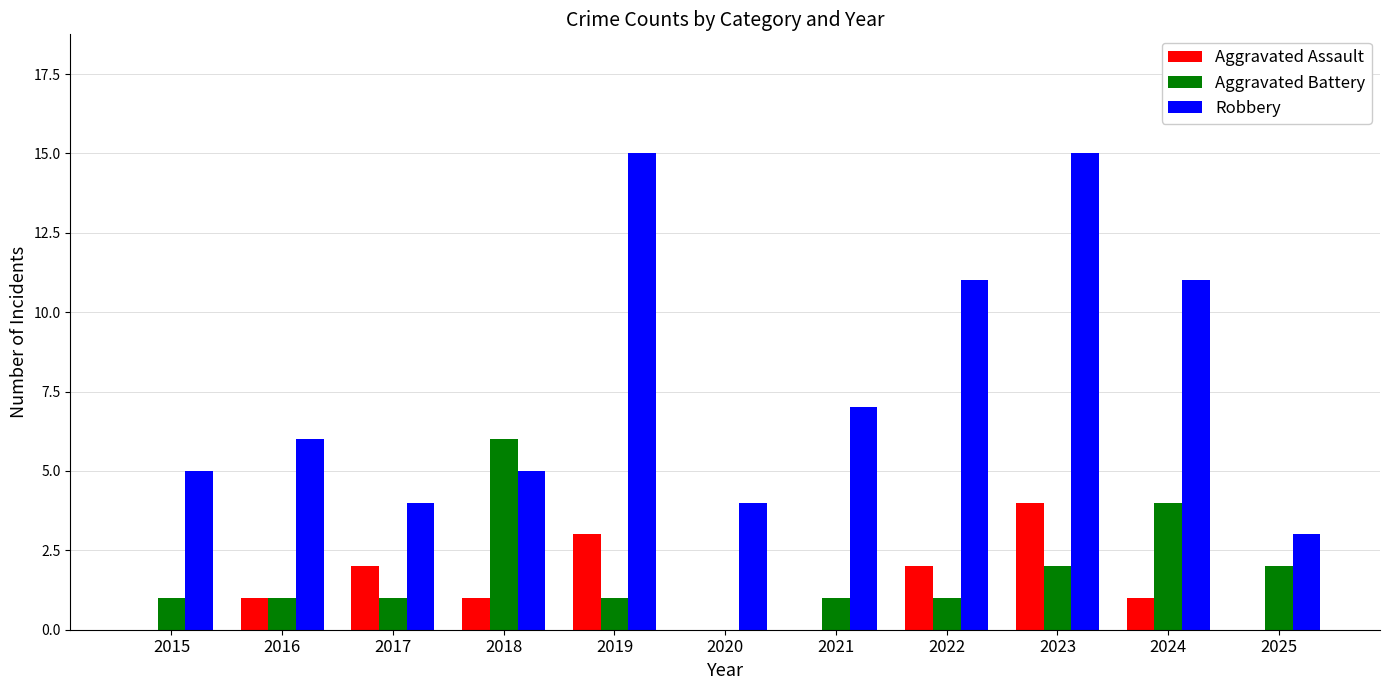

Reading left to right, what are all the values shown in this chart?

Aggravated Assault: 0	1	2	1	3	0	0	2	4	1	0
Aggravated Battery: 1	1	1	6	1	0	1	1	2	4	2
Robbery: 5	6	4	5	15	4	7	11	15	11	3